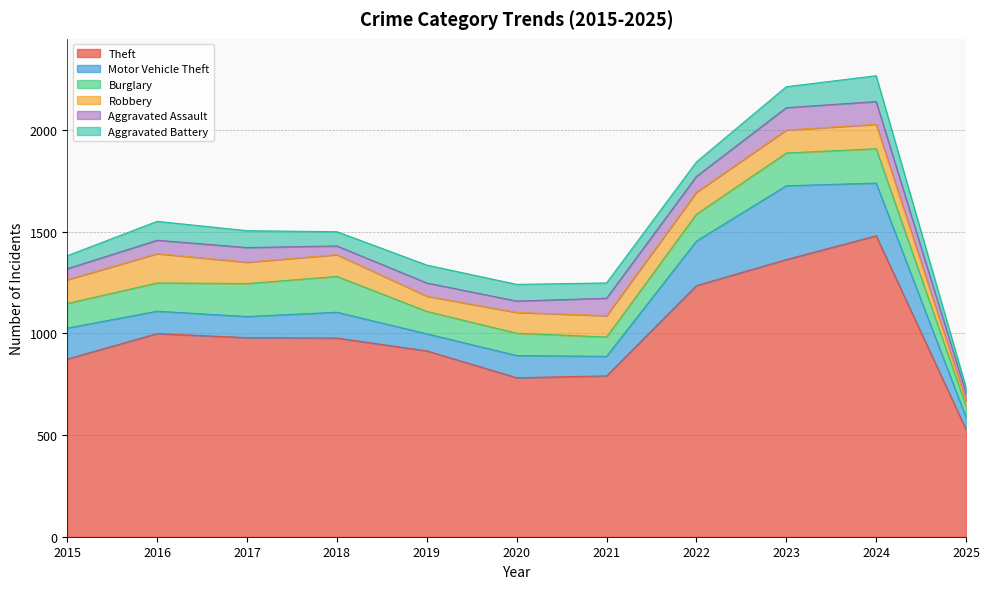

What is the average value of the Aggravated Assault series?

71